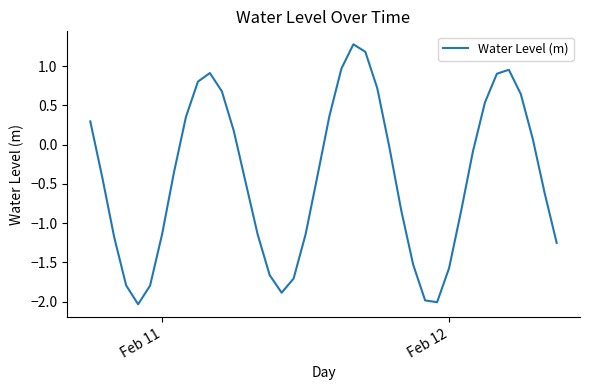

What is the difference between the maximum and minimum values?

3.3